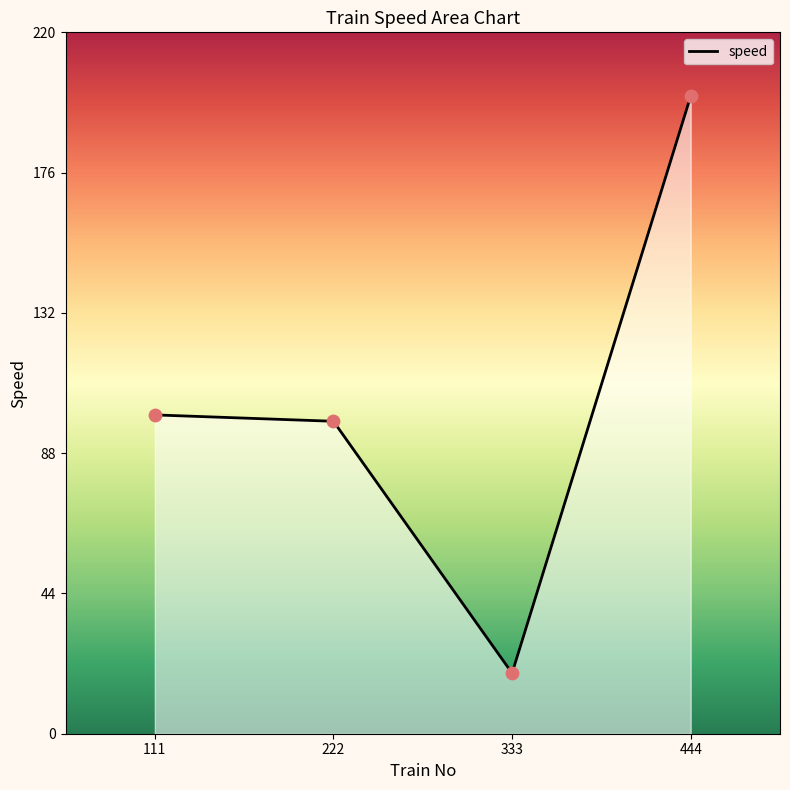

Approximately how many times larger is the value at 222 compared to 333?

5.2